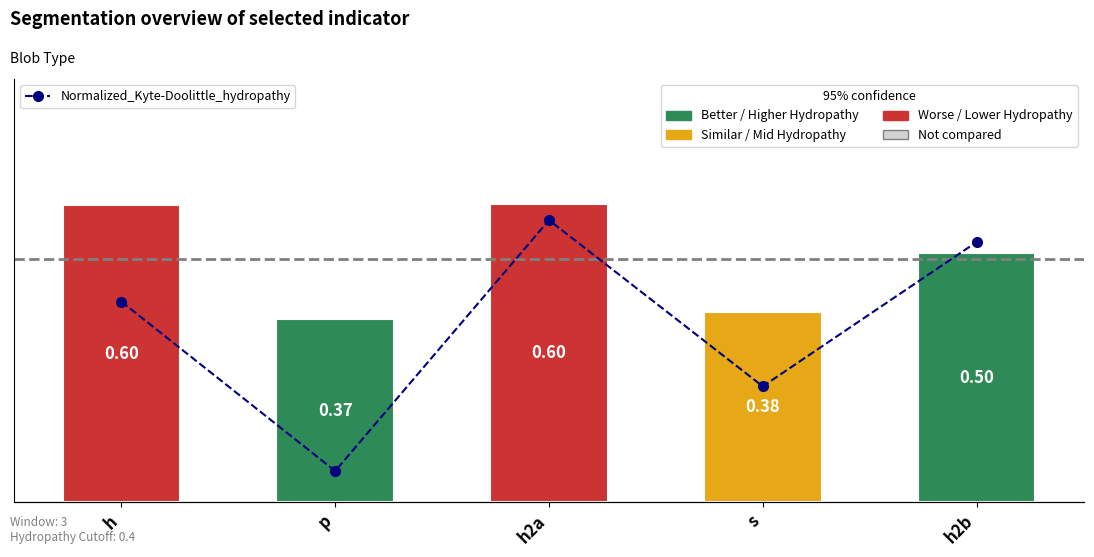

Rank the series at h from highest to lowest value.

Normalized_Kyte-Doolittle_hydropathy, Normalized_Mean_Blob_Hydropathy